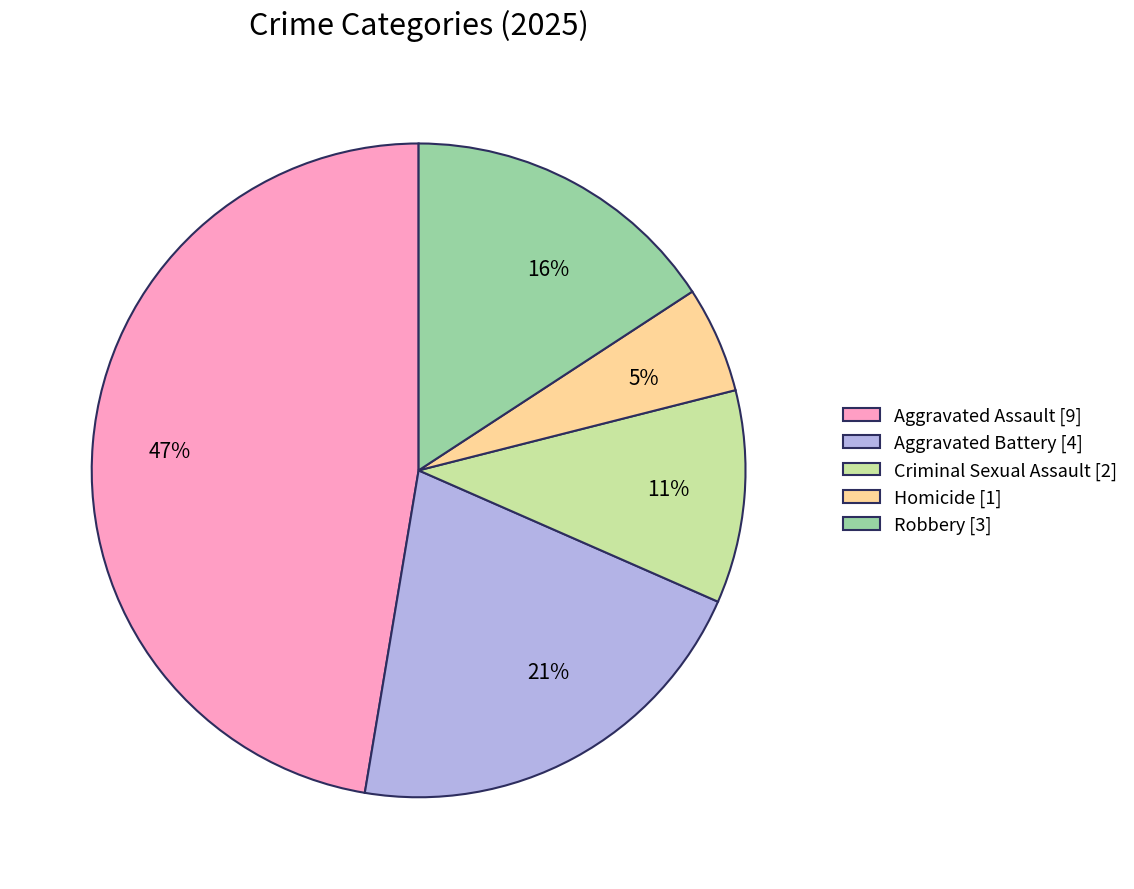

To the nearest percent, what is the average slice percentage?

20%